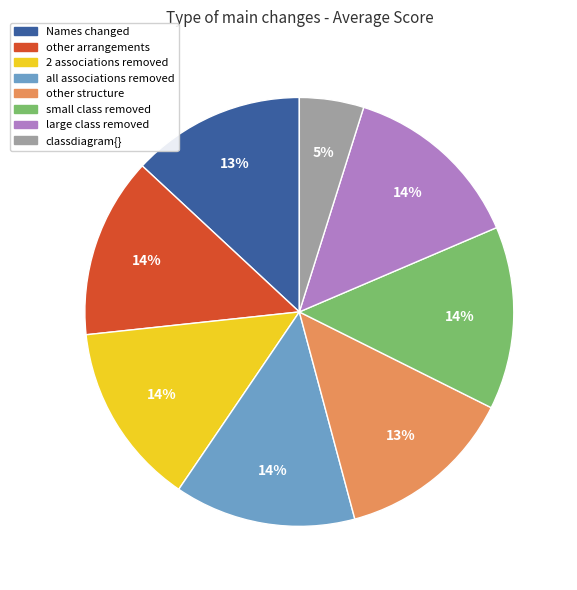

Which slice is the smallest?

classdiagram{}